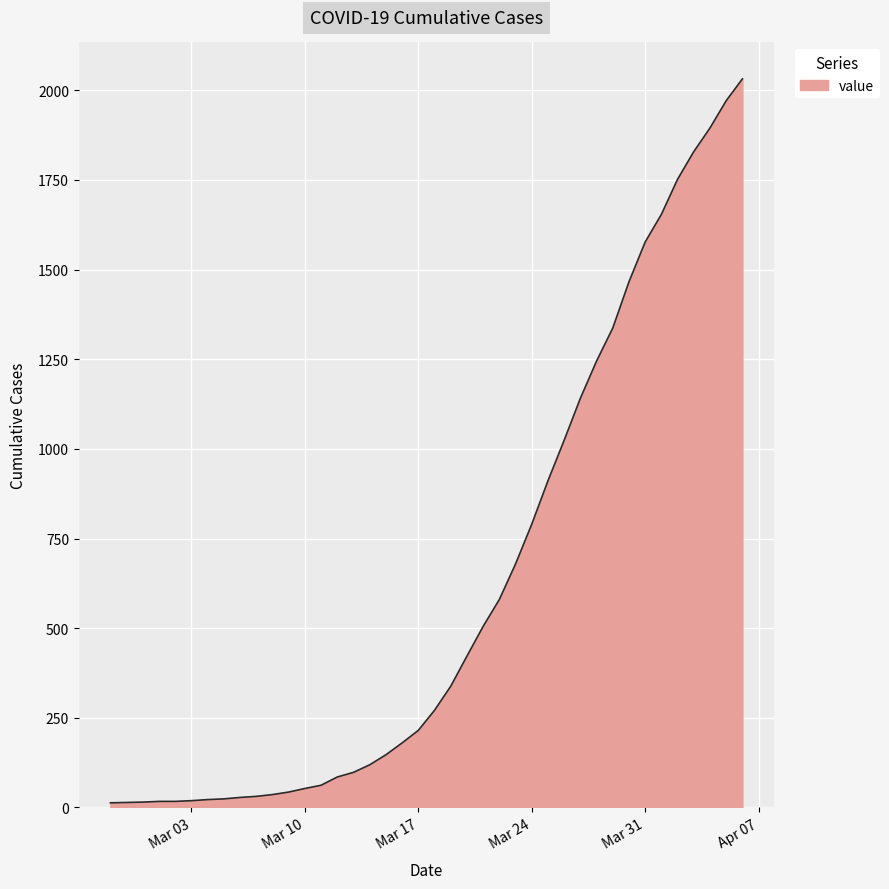

What is the maximum value shown in the chart?

2032